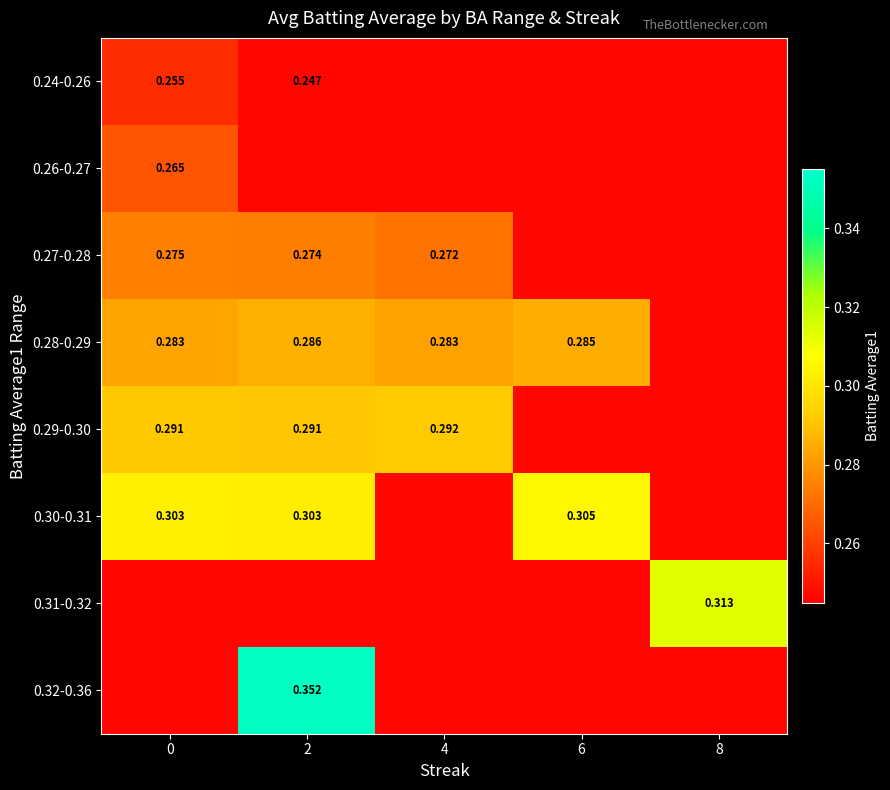

List the series in order of their peak value, lowest first.

0.24-0.26, 0.26-0.27, 0.27-0.28, 0.28-0.29, 0.29-0.30, 0.30-0.31, 0.31-0.32, 0.32-0.36